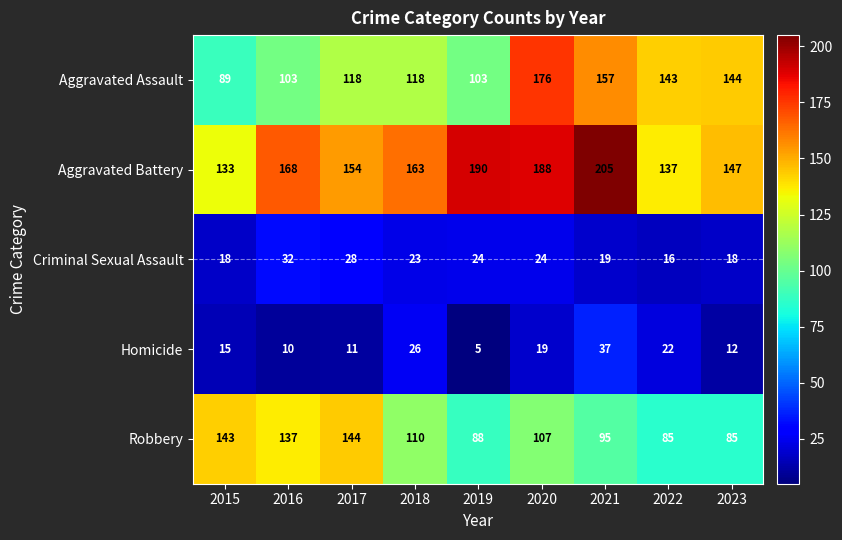

What is the total value across all series at 2017?

455